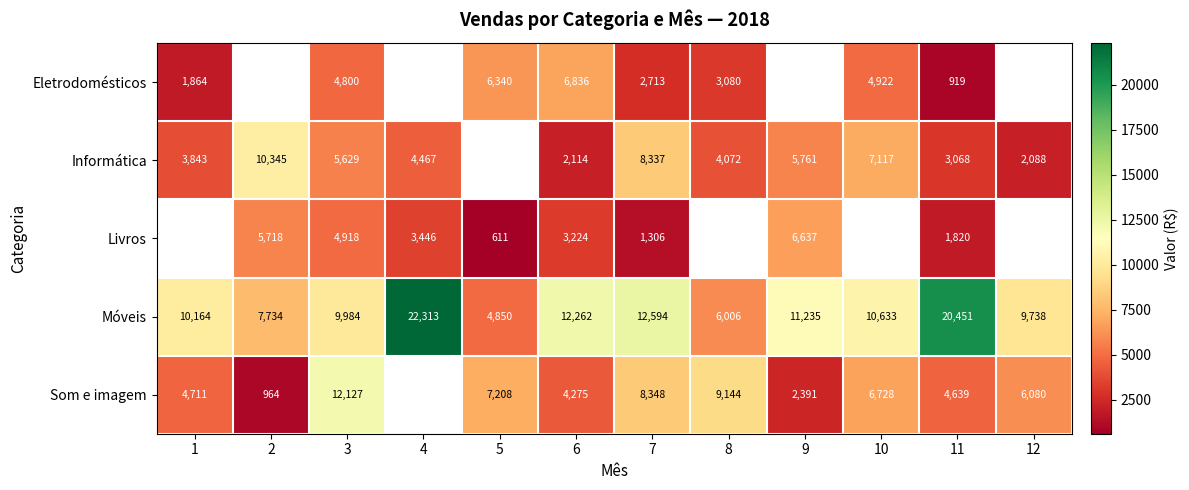

List the labels in order of Móveis value, smallest first.

5, 8, 2, 12, 3, 1, 10, 9, 6, 7, 11, 4